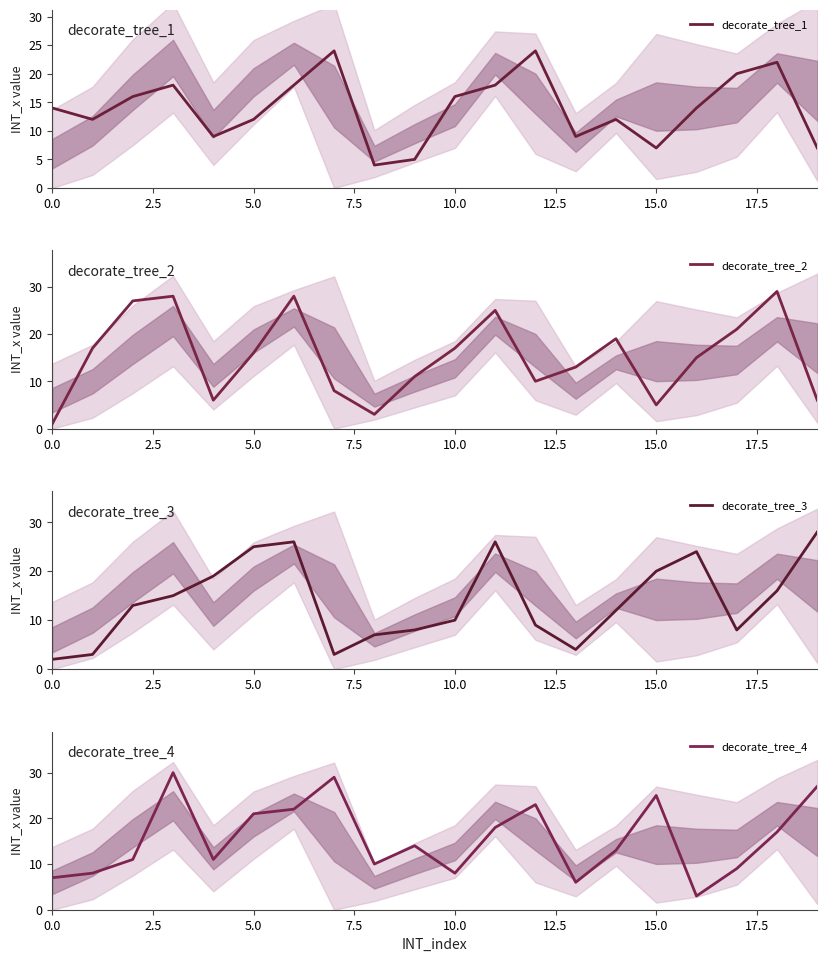

How many intersections are there between decorate_tree_4 and decorate_tree_1?

5